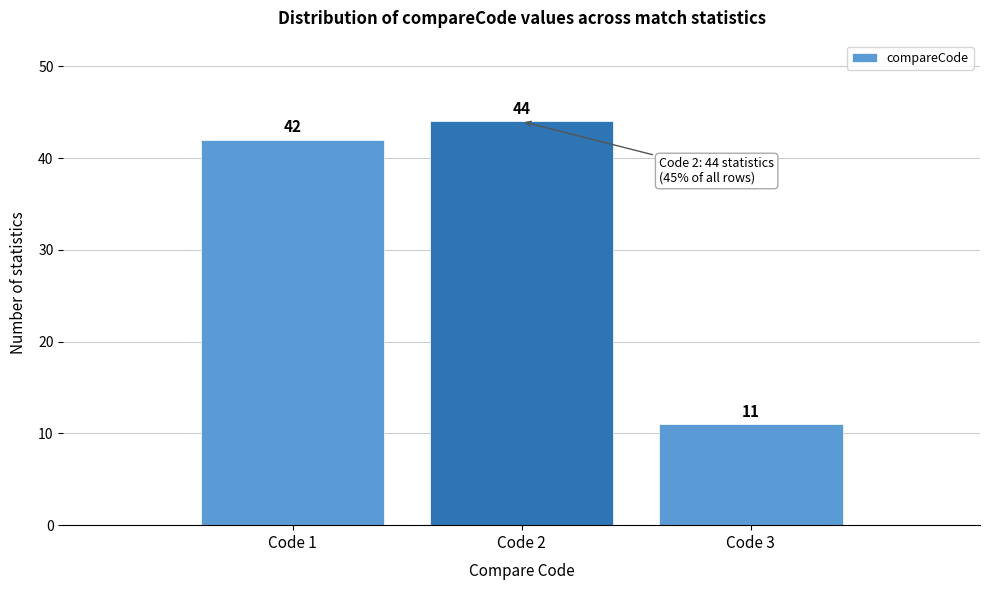

Reading right to left, transcribe all the data shown in this chart.

Code 3=11	Code 2=44	Code 1=42